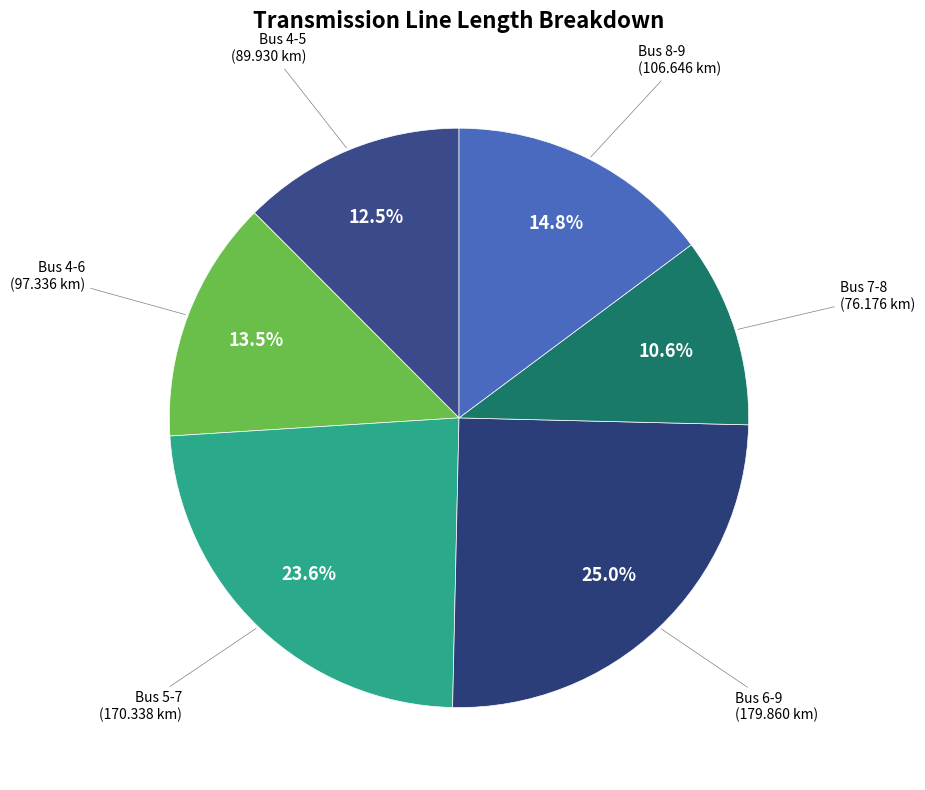

How much of the chart is everything except Bus 5-7?

76.4%